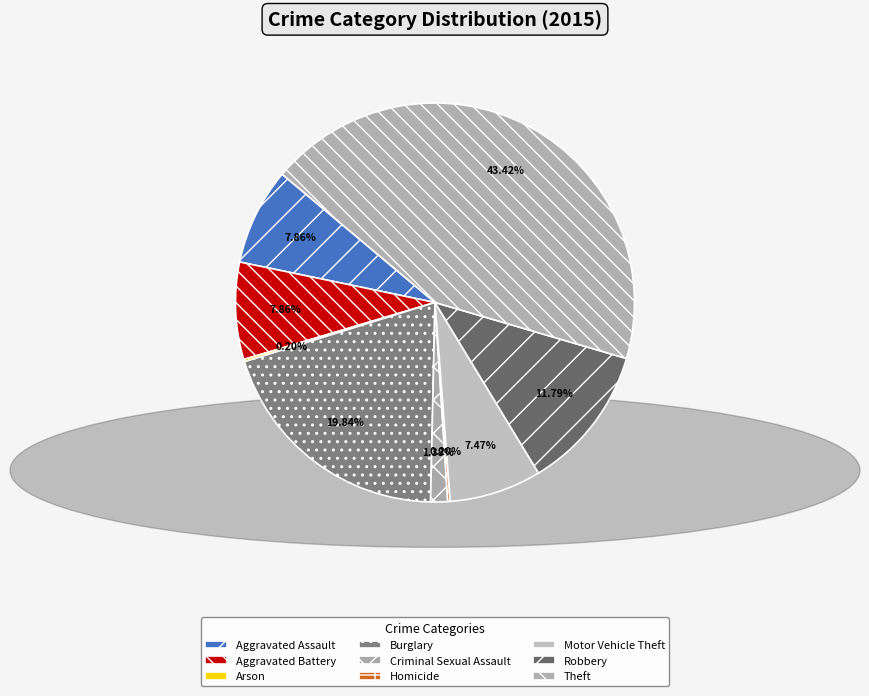

Count the number of slices in the pie.

9